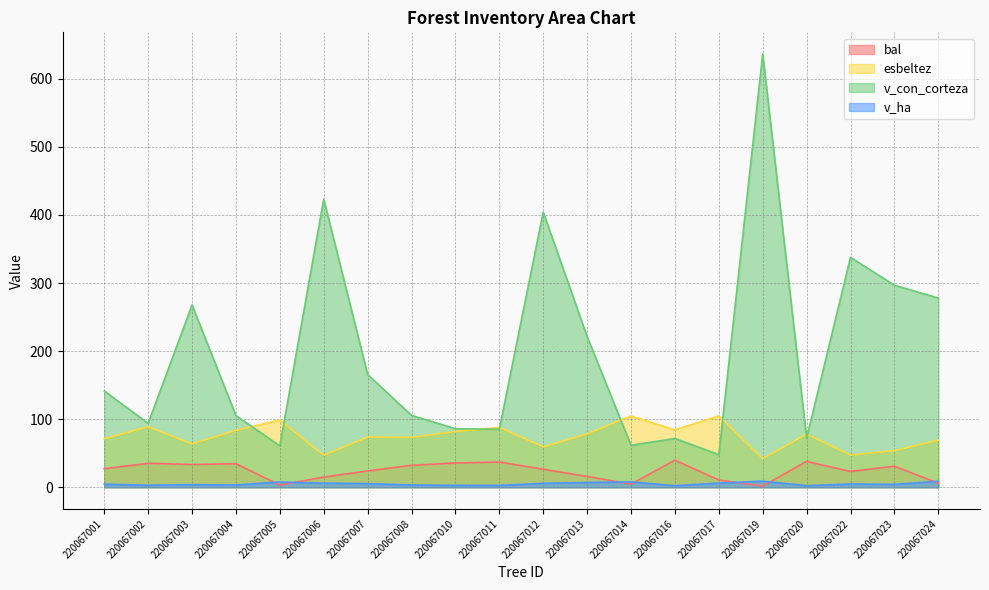

True or false: v_ha and v_con_corteza cross at least once.

False